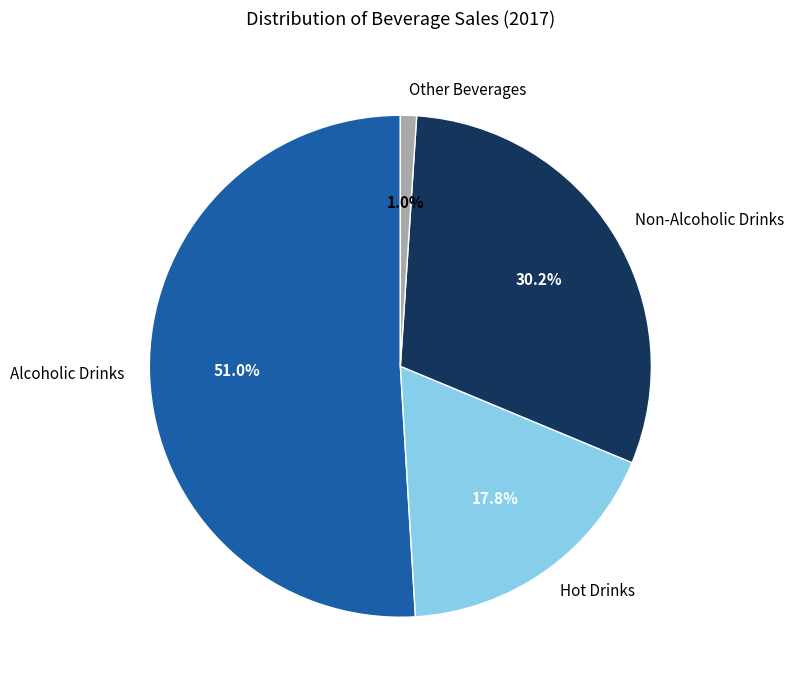

To the nearest percent, what percentage of the pie is Other Beverages?

1%